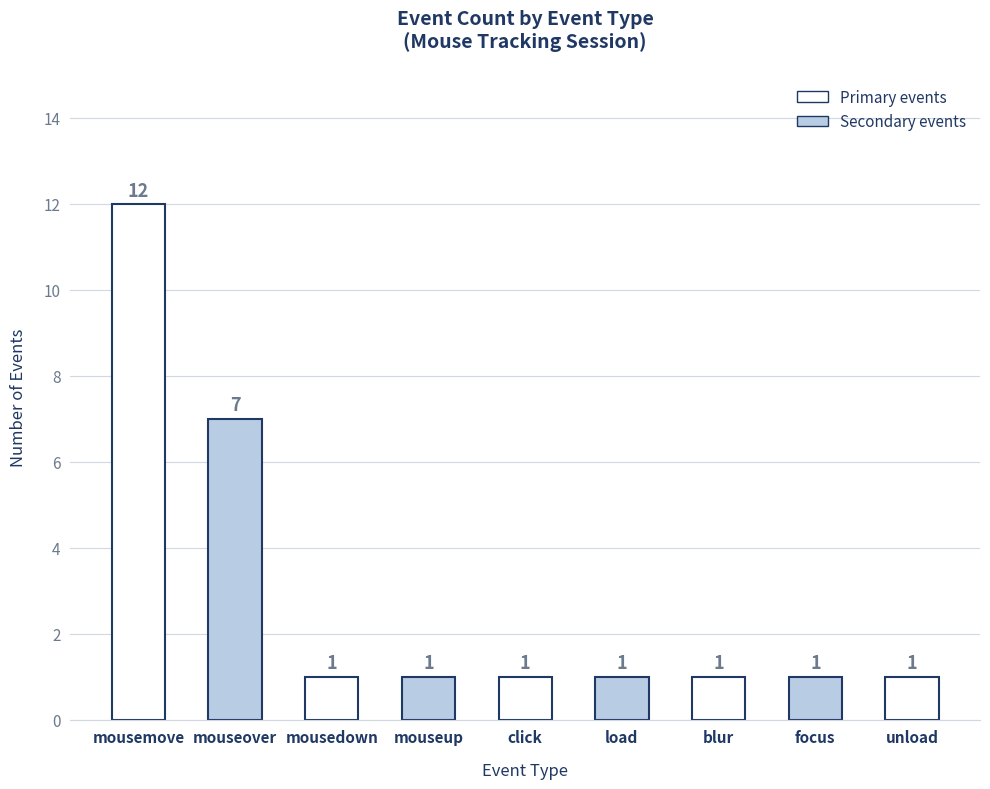

Read the value at unload.

1